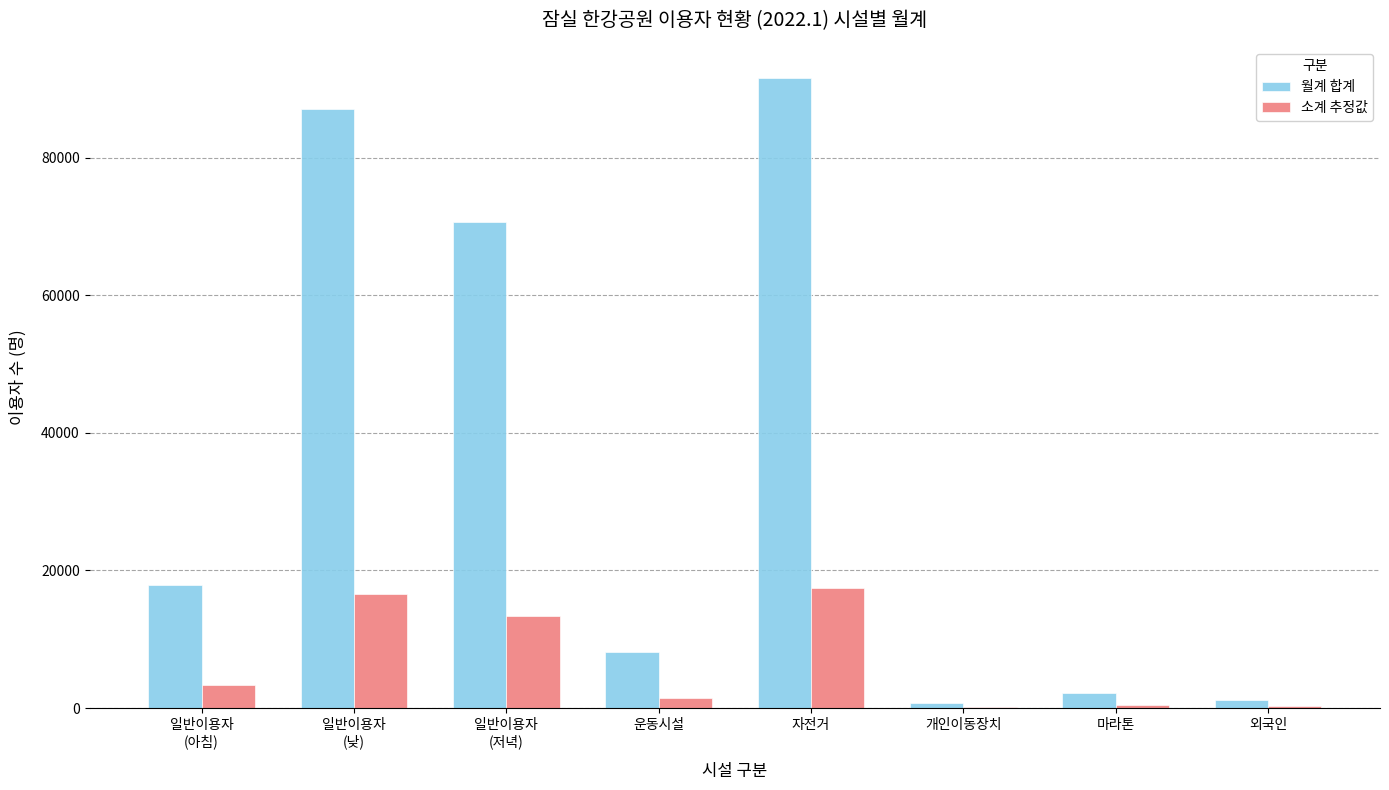

Is the value of 월계 합계 at 외국인 greater than the value of 소계 추정값 at 자전거?

No